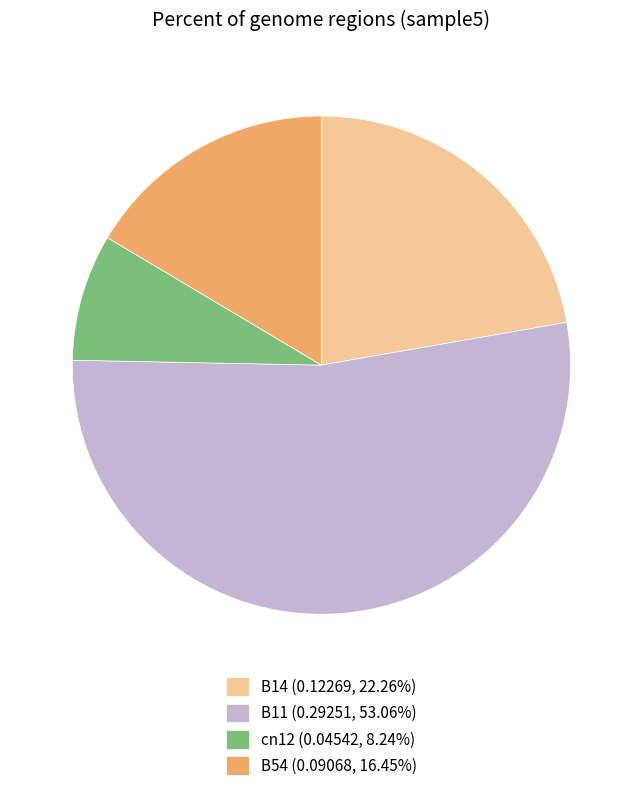

Is B11 (0.29251, 53.06%) the majority of the pie?

Yes